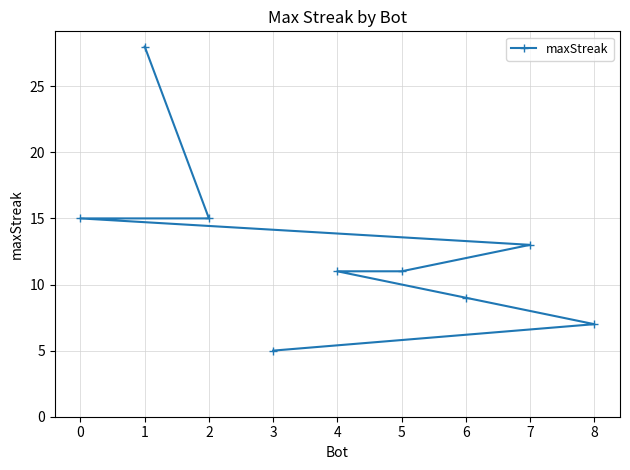

What is the average value?

13